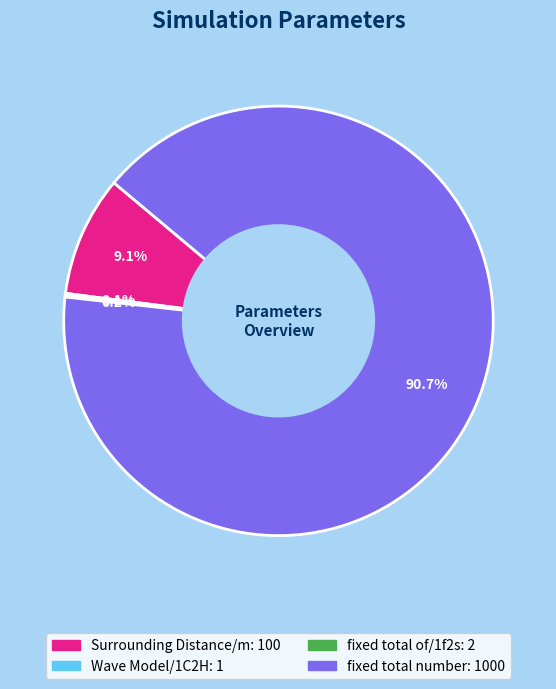

What portion of the pie excludes Surrounding Distance/m?

90.9%